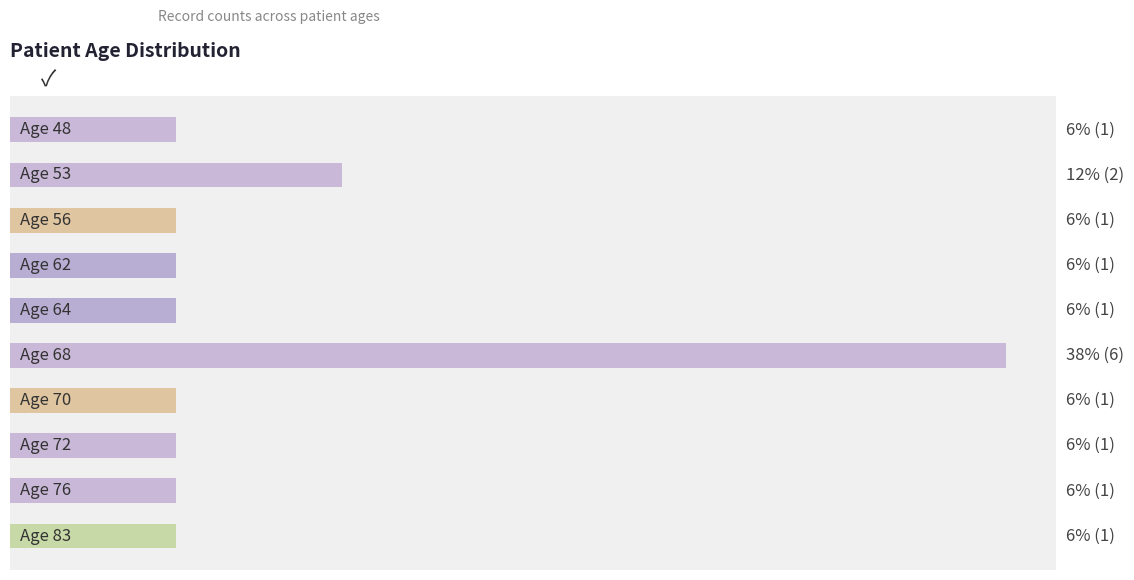

What is the maximum value shown in the chart?

6